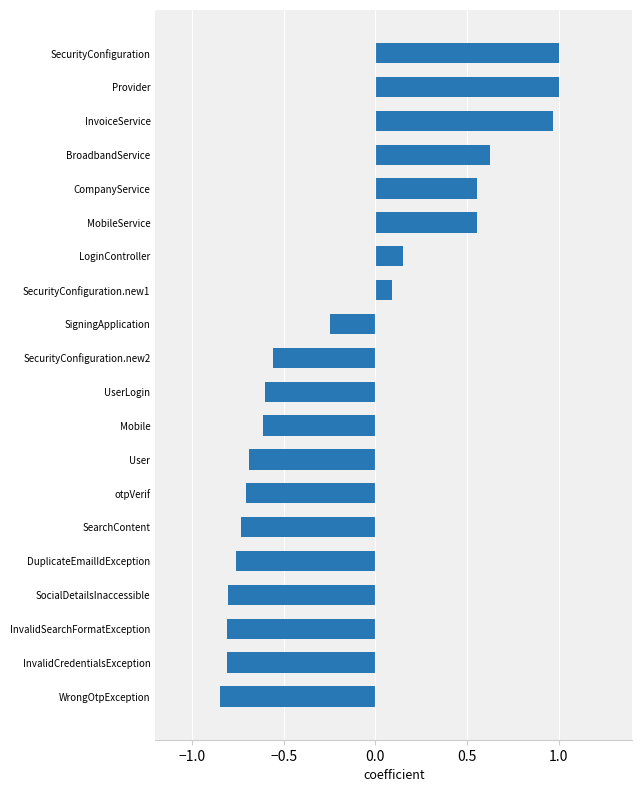

Which category has the lowest value across all series?

WrongOtpException